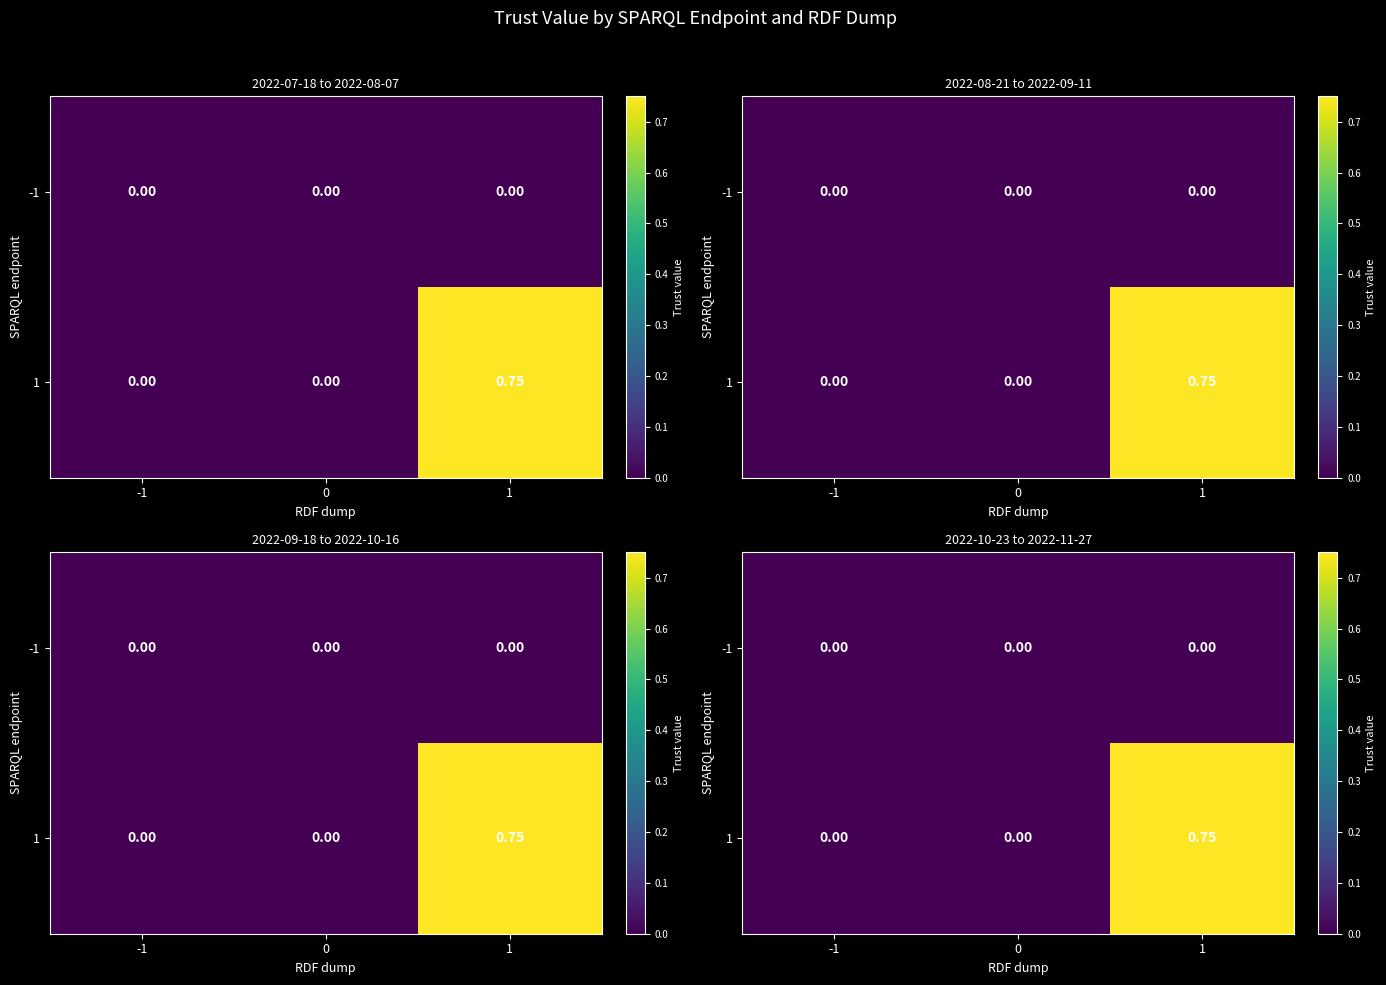

Which series has the largest range (max minus min)?

row_1